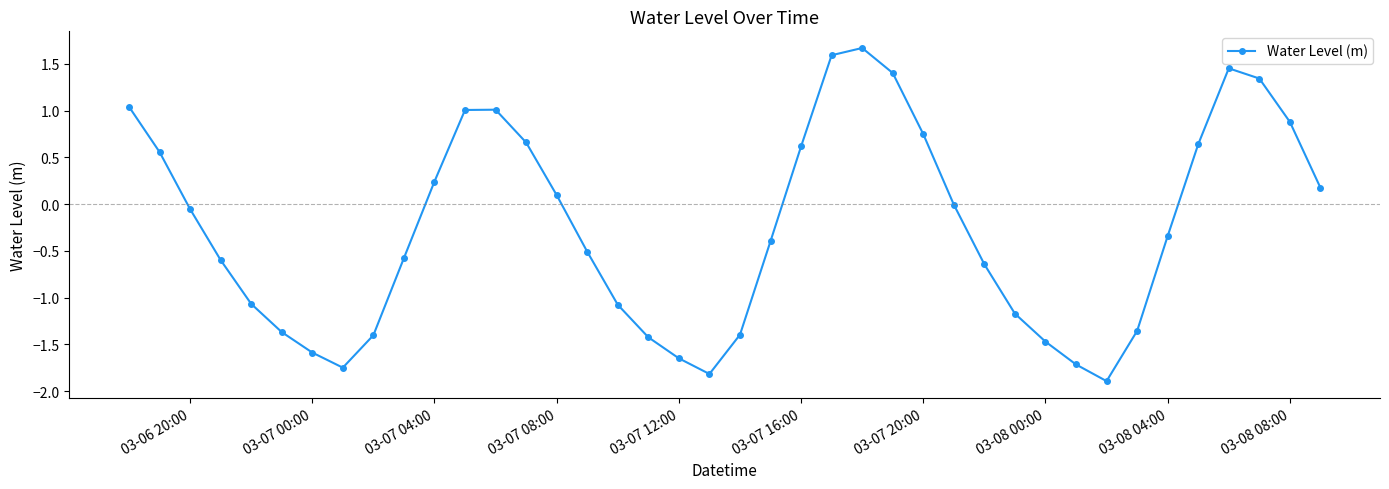

What is the sum of all values?

-10.1